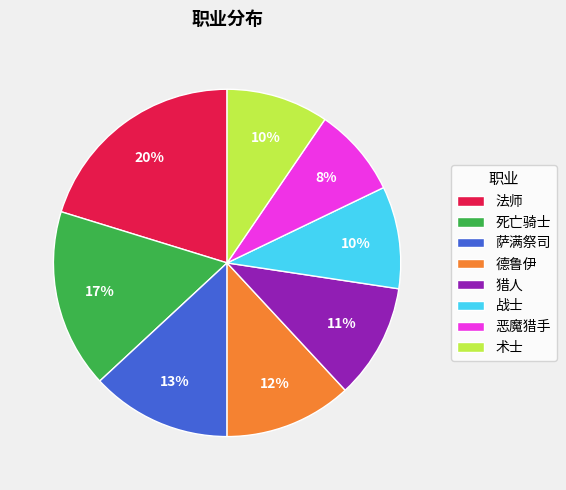

To the nearest percent, what is the difference between the largest and smallest slice percentages?

12%